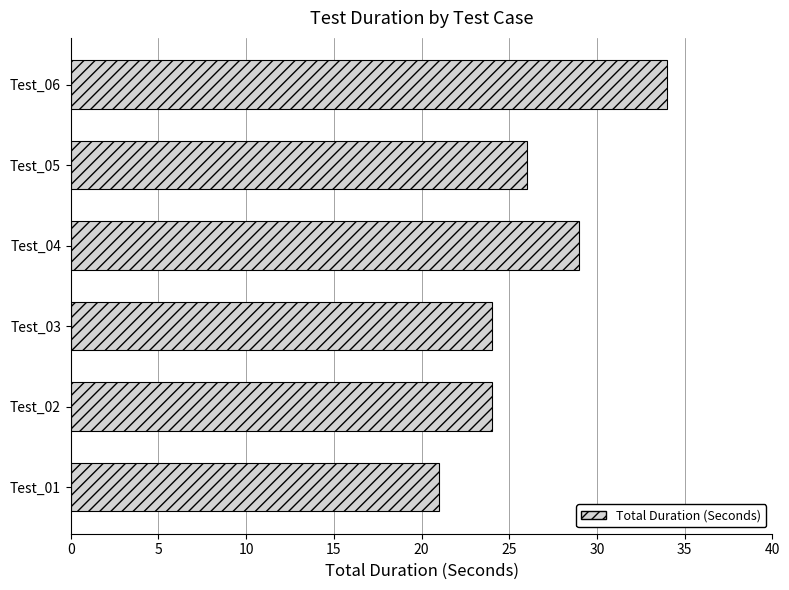

Which label corresponds to the smallest value in the chart?

Test_01